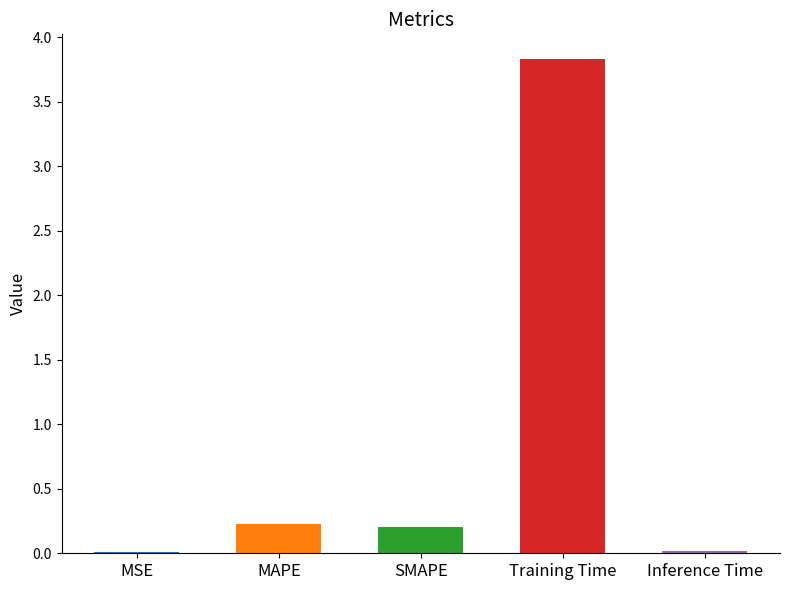

Rank the categories by value from highest to lowest.

Training Time, MAPE, SMAPE, Inference Time, MSE